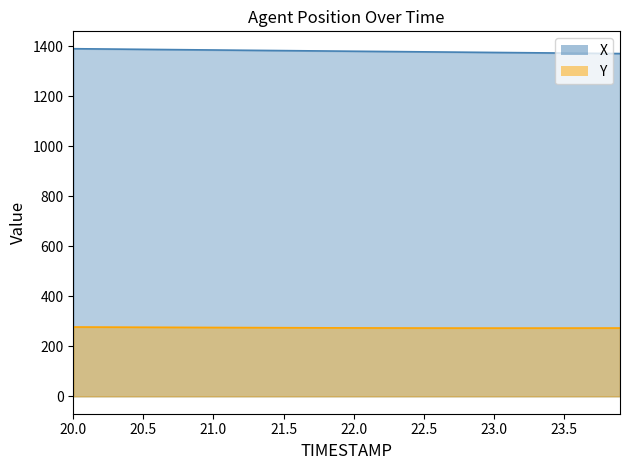

What is the label of the 19th point from the right?

22.1